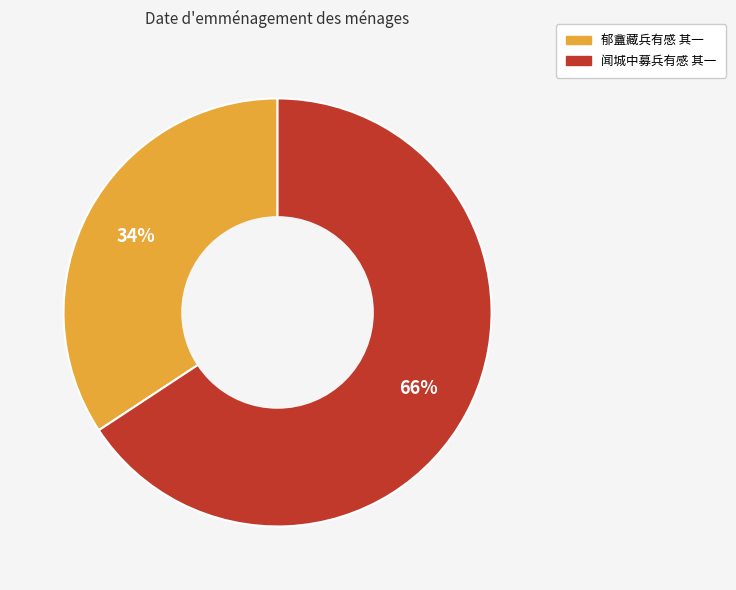

Does 郁盦藏兵有感 其一 account for over 50% of the chart?

No